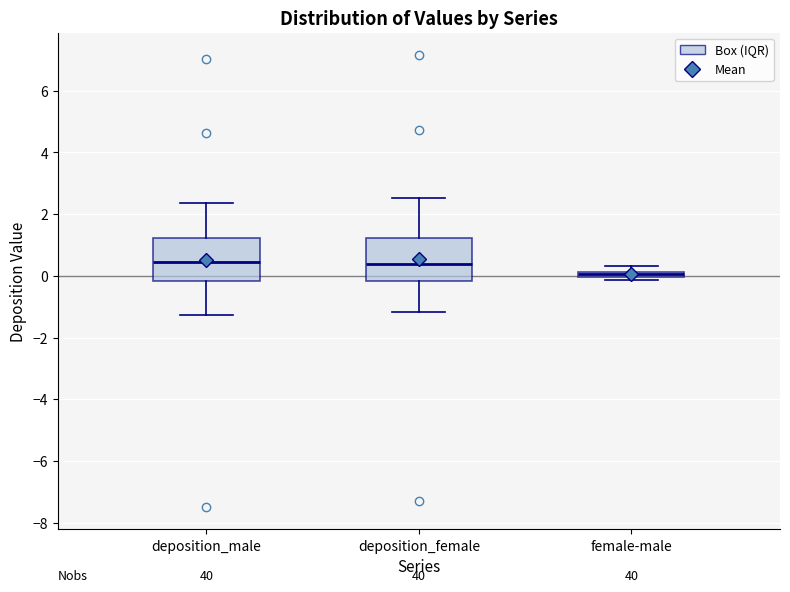

Where does the upper whisker of the box for deposition_female end on the y-axis? The values are not printed on the chart, so give them approximately, as read against the axis.

2.6